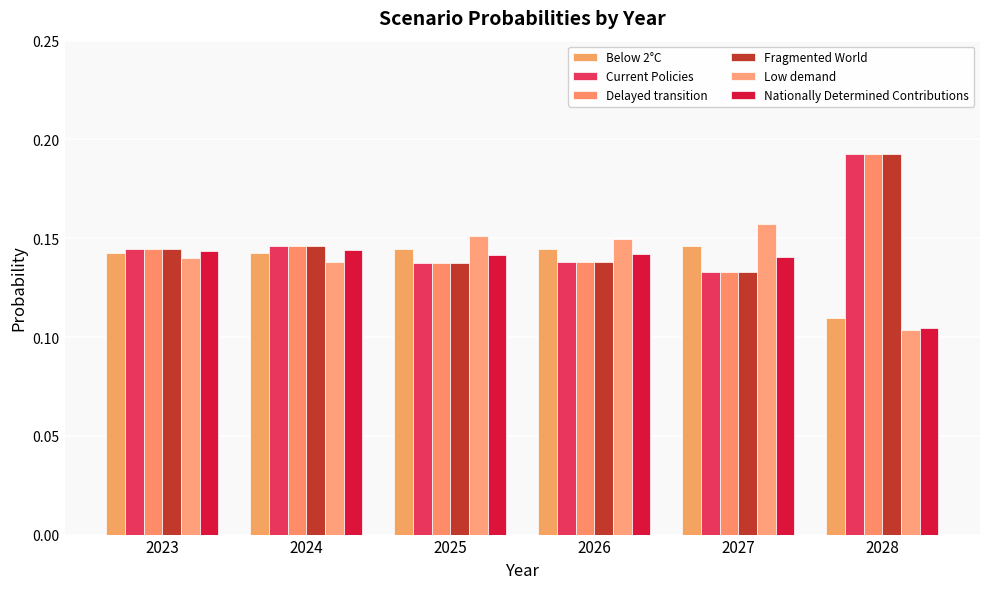

What are all the series names shown in the legend?

Below 2°C, Current Policies, Delayed transition, Fragmented World, Low demand, Nationally Determined Contributions